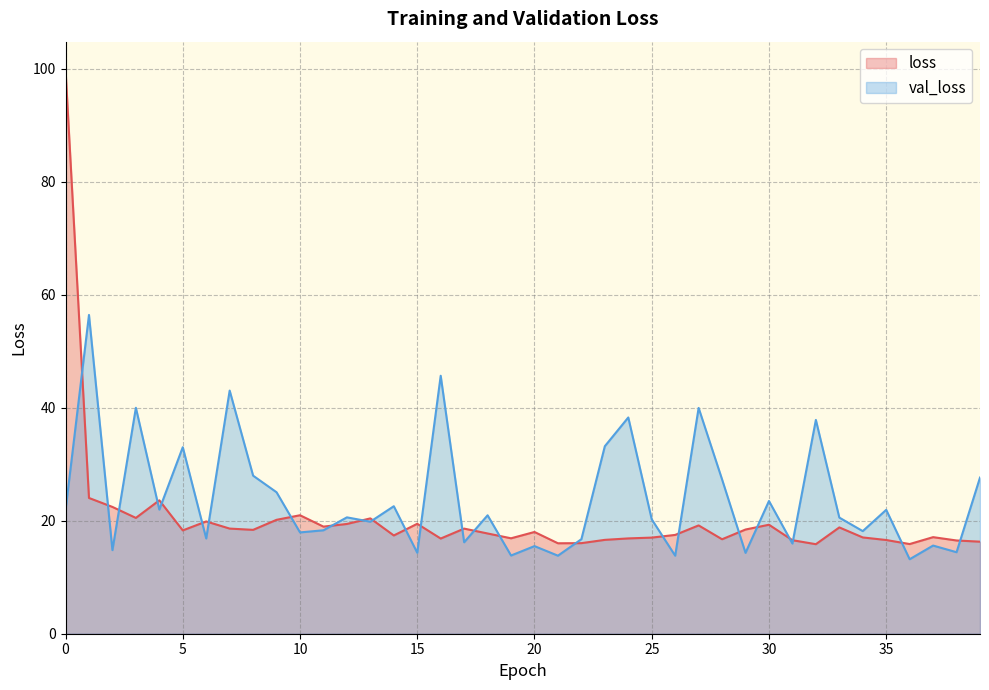

The value of loss at 37 is 25.4. True or false?

False